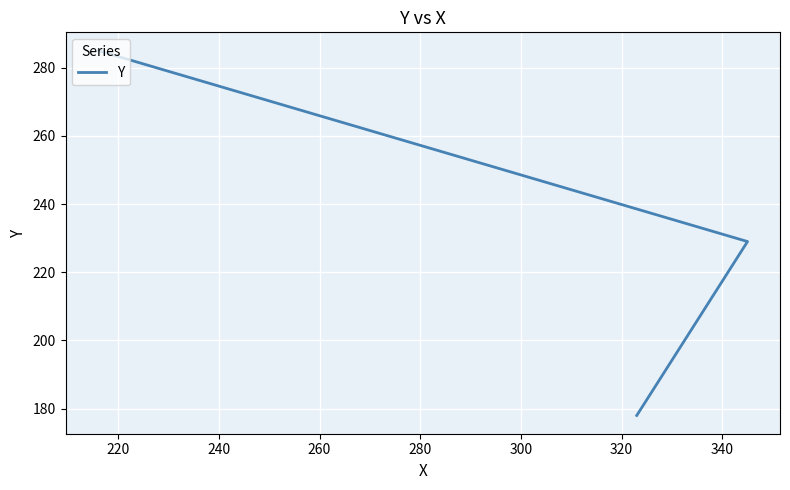

How many distinct data groups are displayed?

1